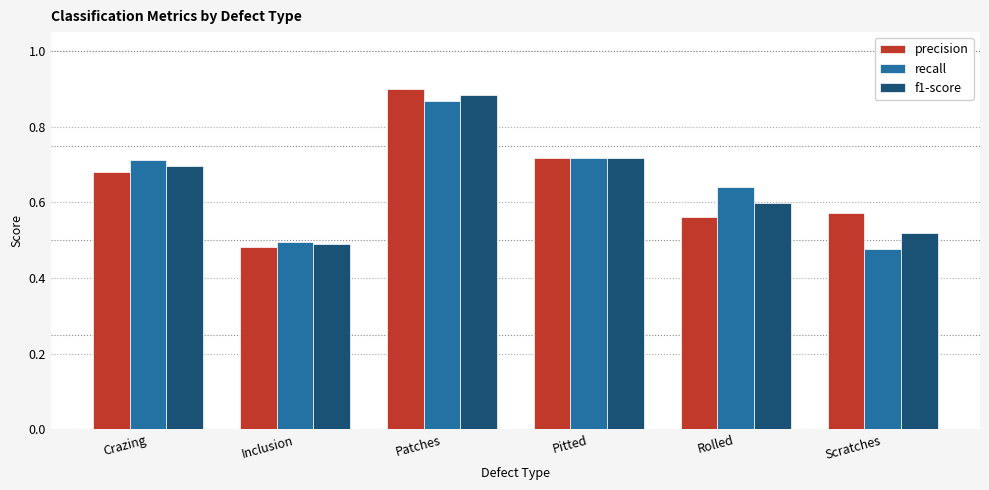

Rank the series at Scratches from highest to lowest value.

precision, f1-score, recall